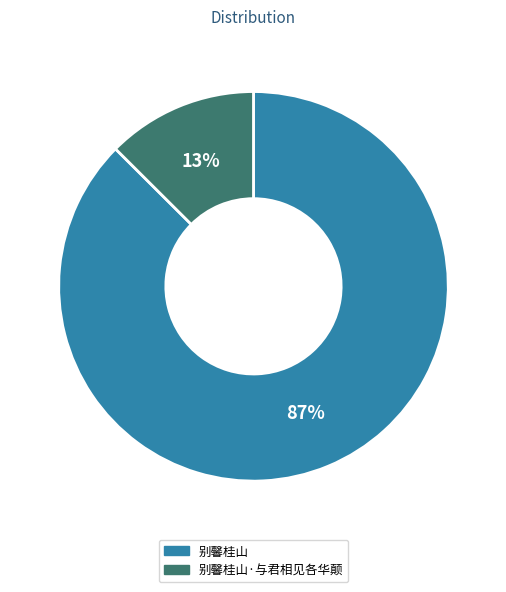

To the nearest percent, what is the average slice percentage?

50%